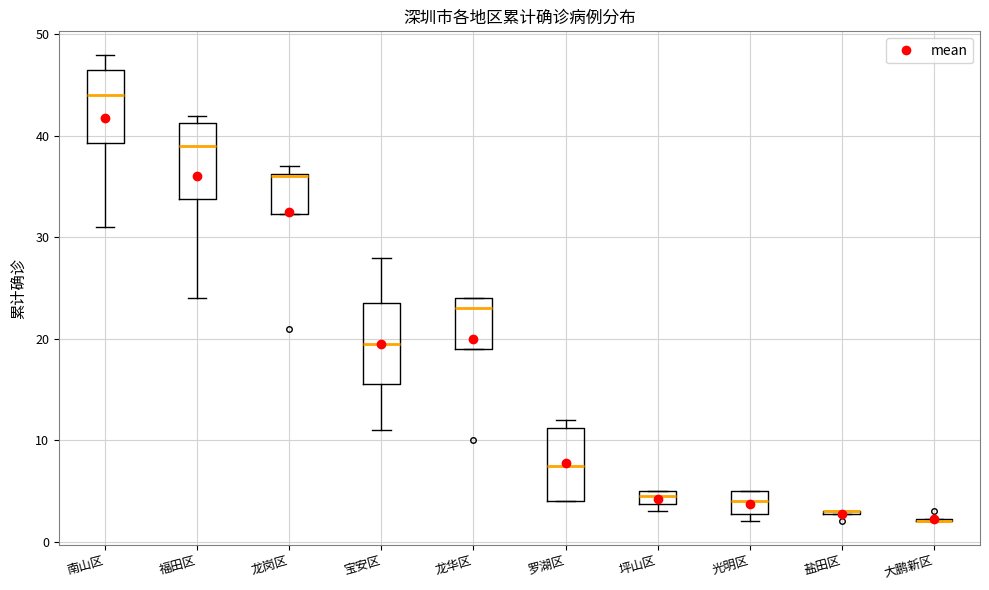

Where is the upper edge of the box for 坪山区 on the y-axis? The values are not printed on the chart, so give them approximately, as read against the axis.

5